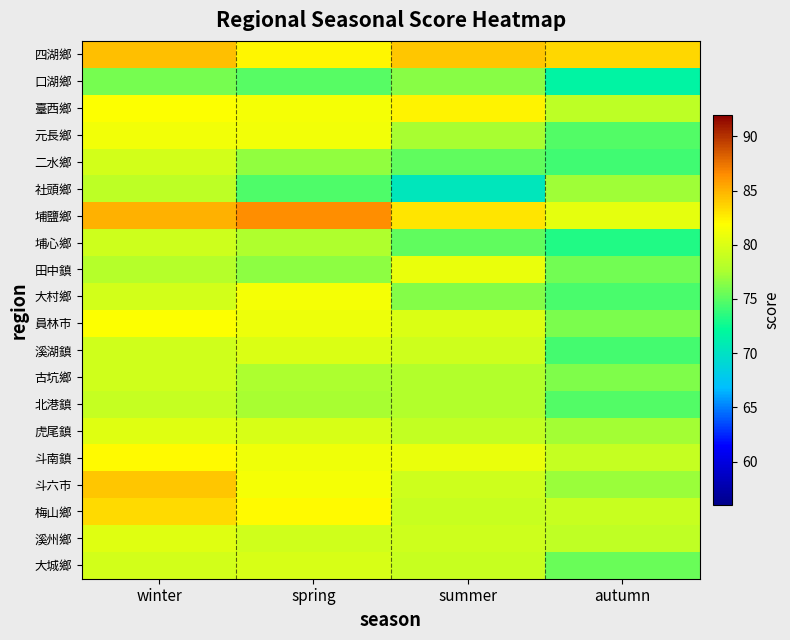

Between summer and autumn, which is larger?

summer